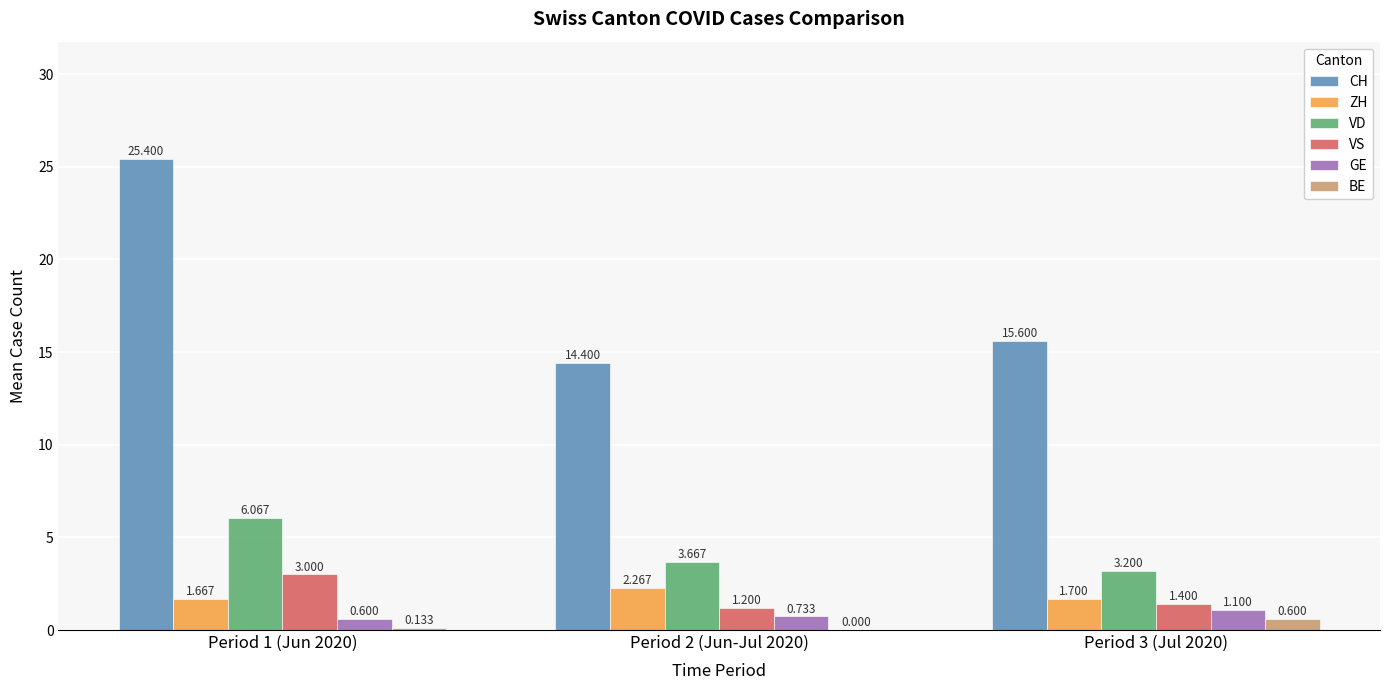

Is the value of VD at Period 3 (Jul 2020) greater than the value of BE at Period 2 (Jun-Jul 2020)?

Yes